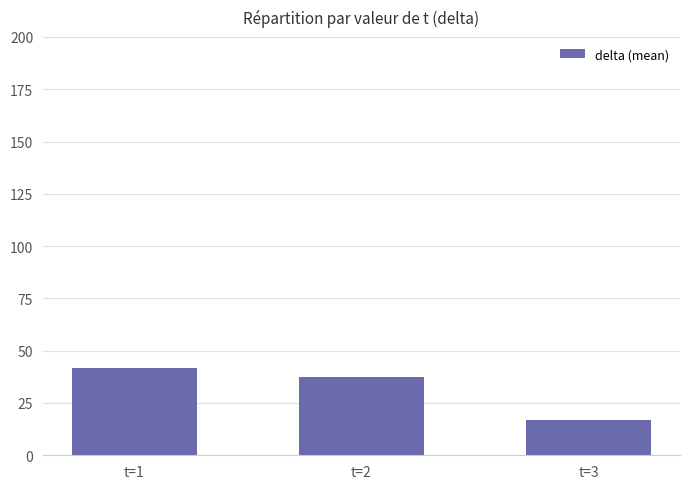

What is the ratio of the value at t=2 to the value at t=1?

0.9